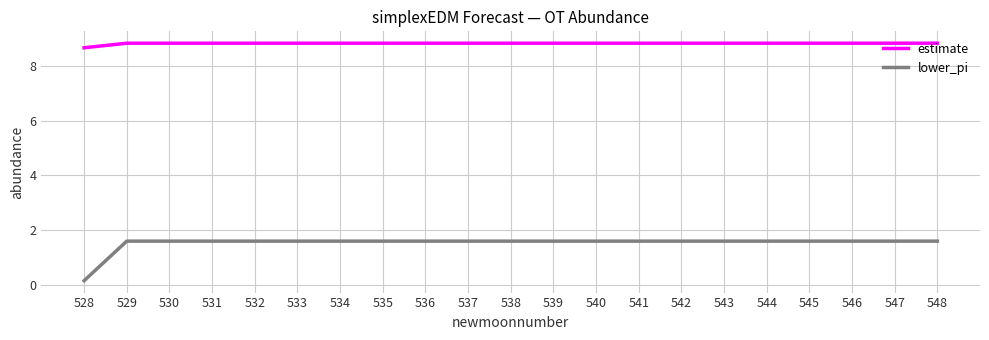

True or false: estimate and lower_pi cross at least once.

False